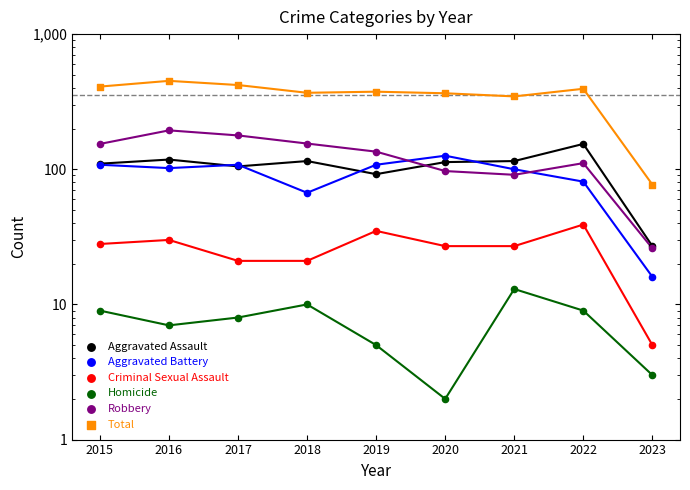

What is the total value across all series at 2019?

750